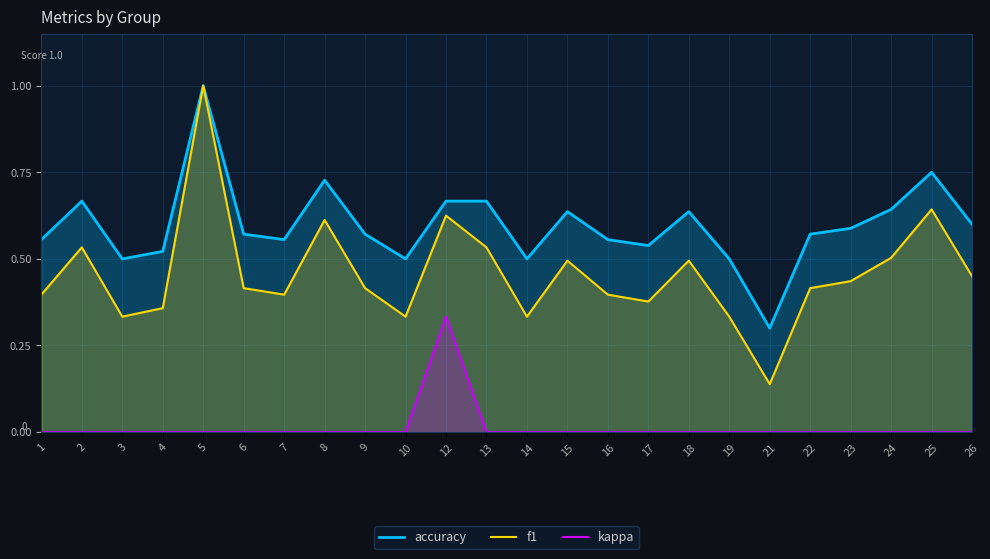

True or false: kappa and f1 cross at least once.

False